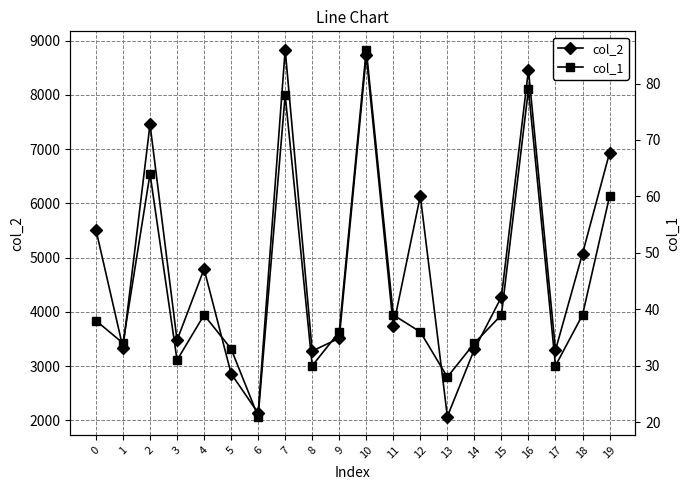

What value does the col_1 series have at 1?

34